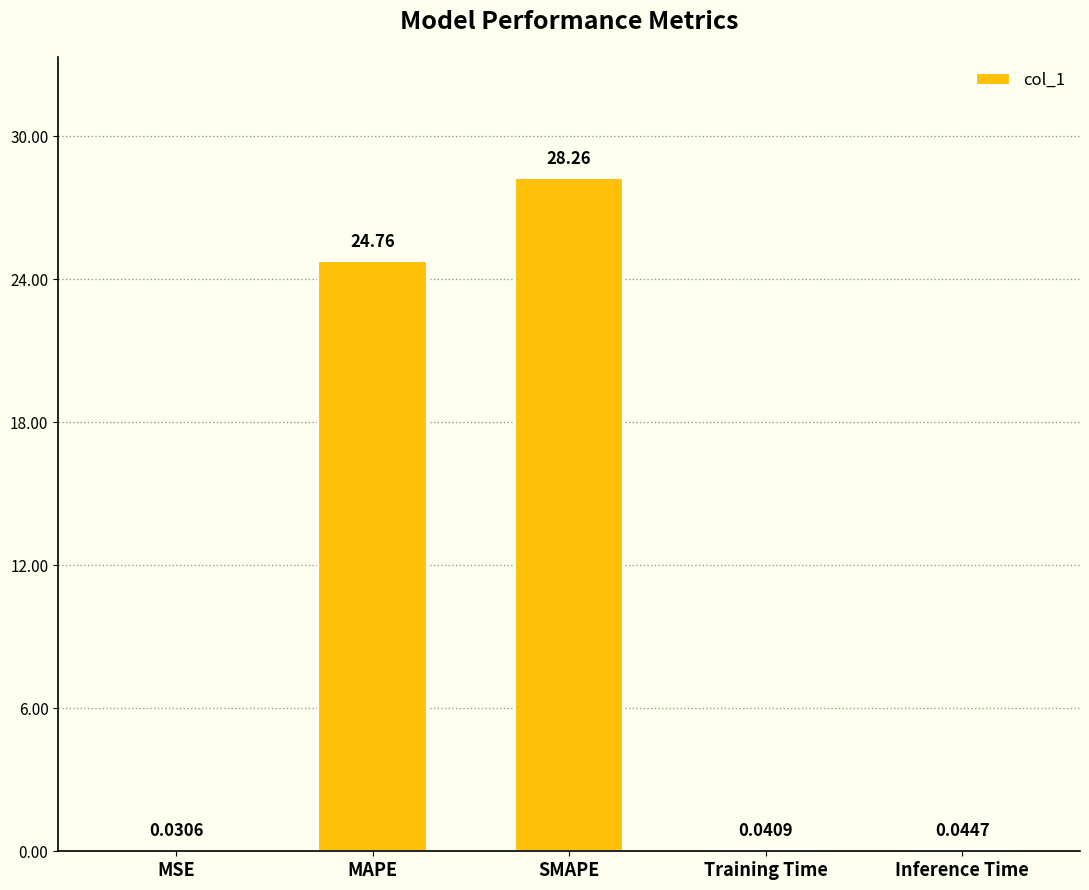

How many data points does each series have?

5